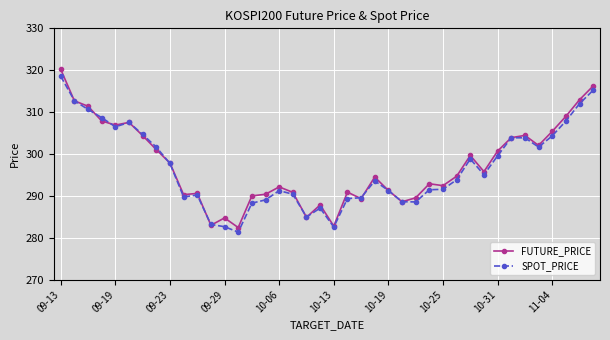

How many distinct data groups are displayed?

2